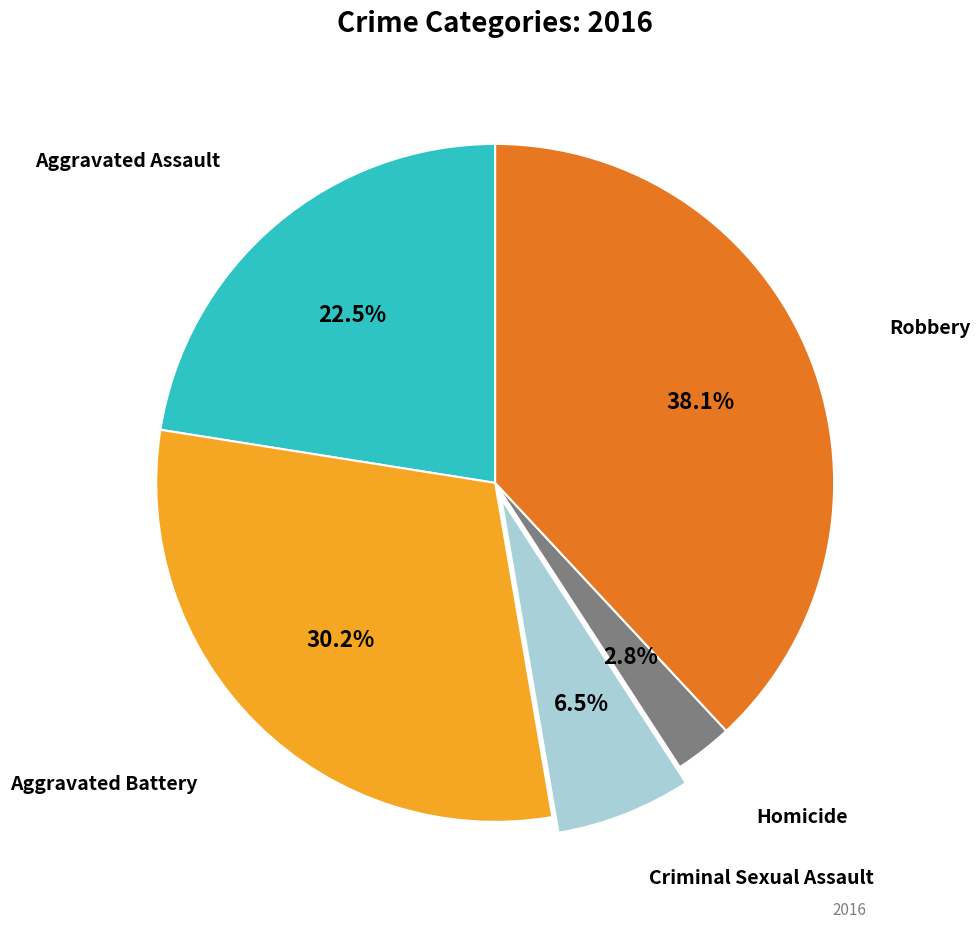

Does any single category account for the majority?

No